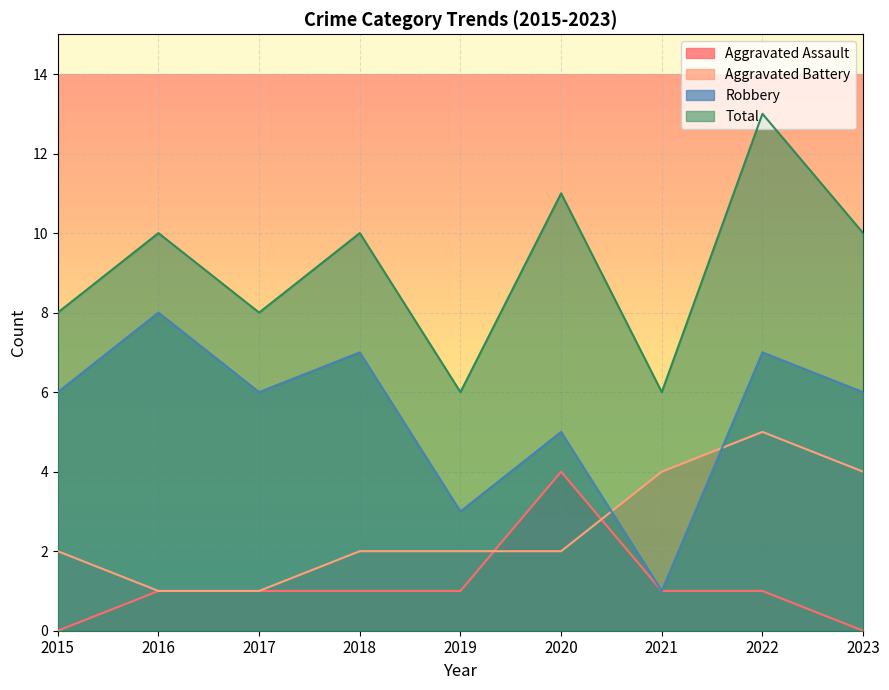

How many values in Aggravated Assault are above zero?

7